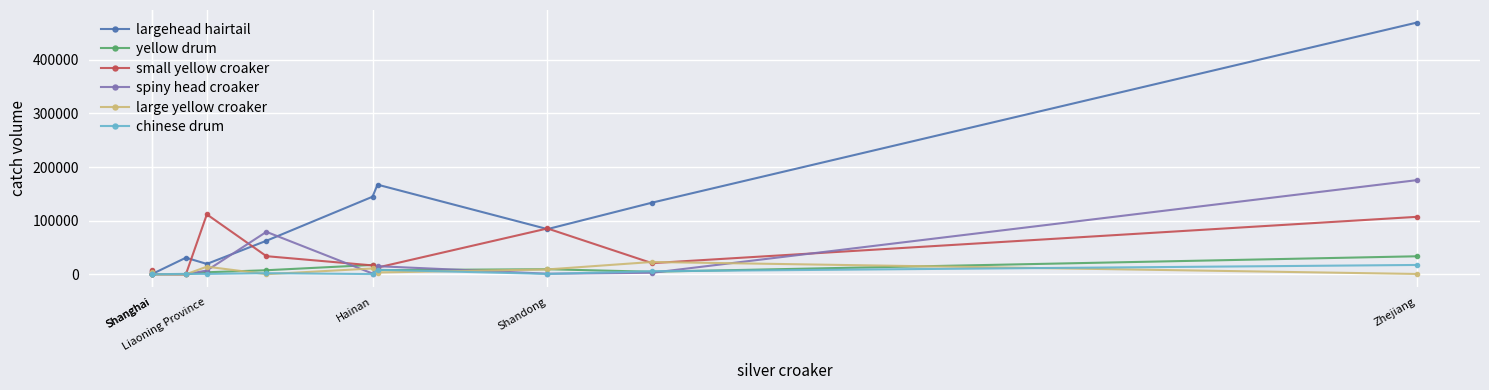

How many categories are shown in the chart?

11